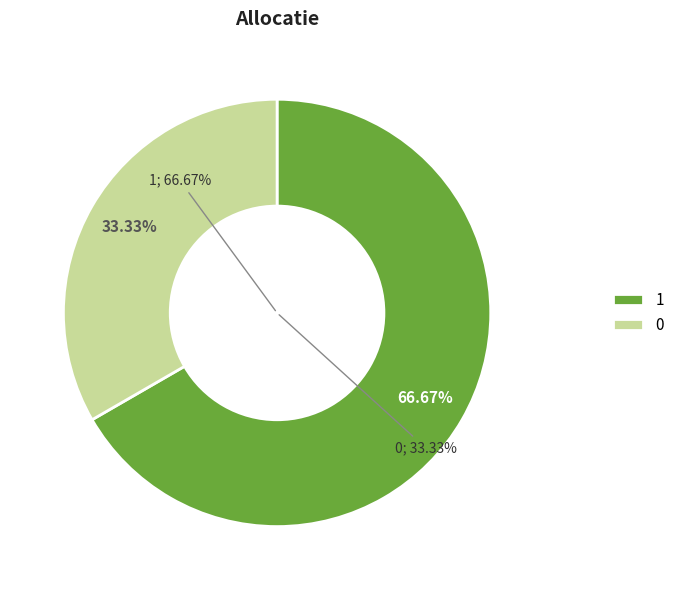

To the nearest percent, what percentage of the pie is 1?

67%